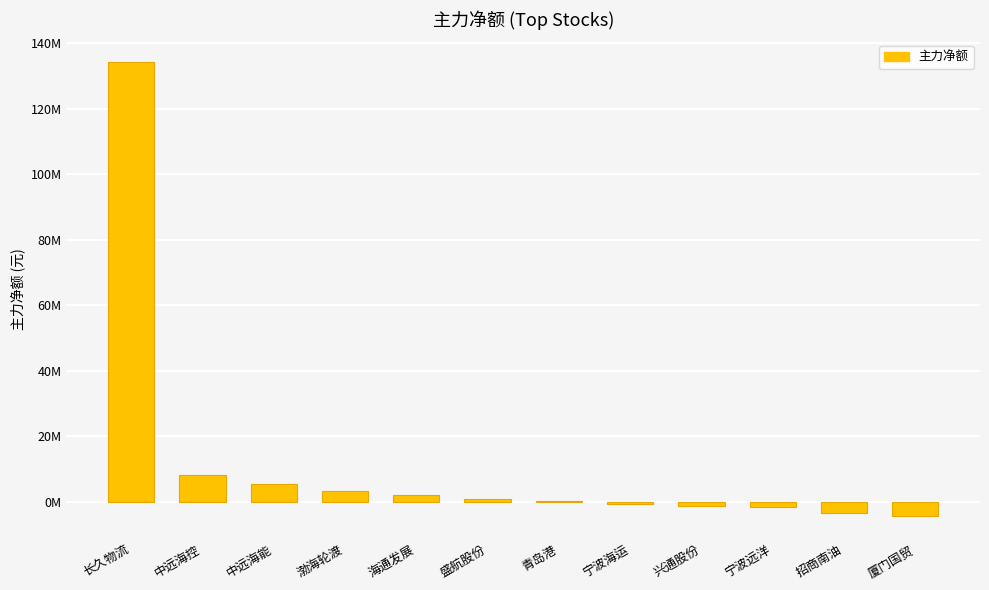

What is the difference between the maximum and minimum values?

138755212